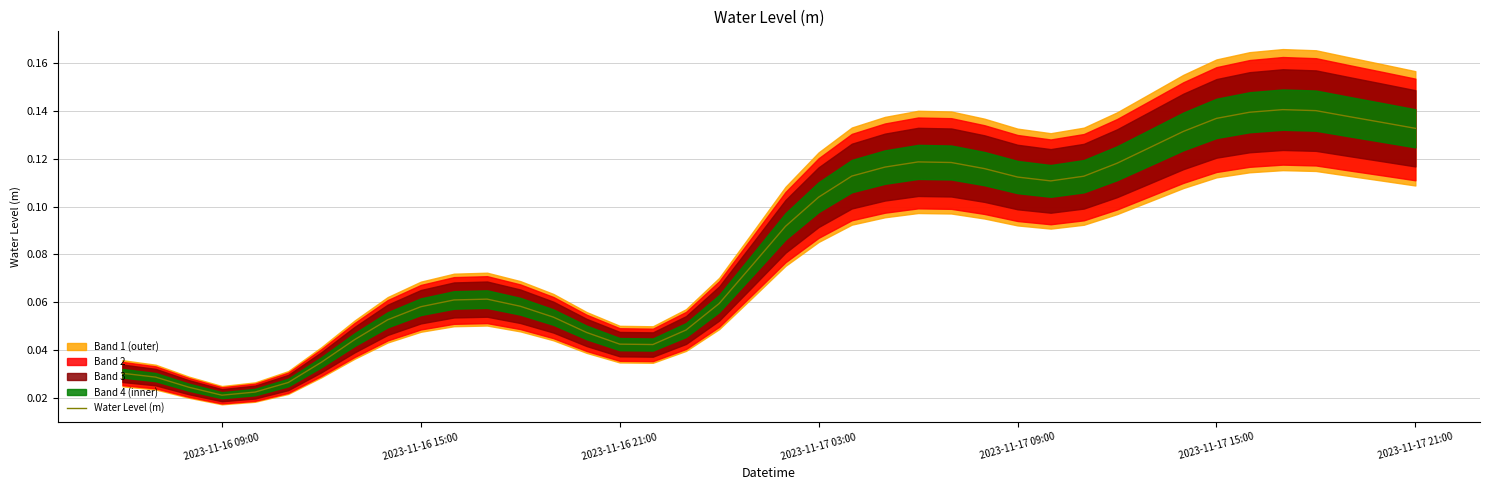

True or false: Water Level (m) has a value of 0.2 at 2023-11-17 09:00.

False